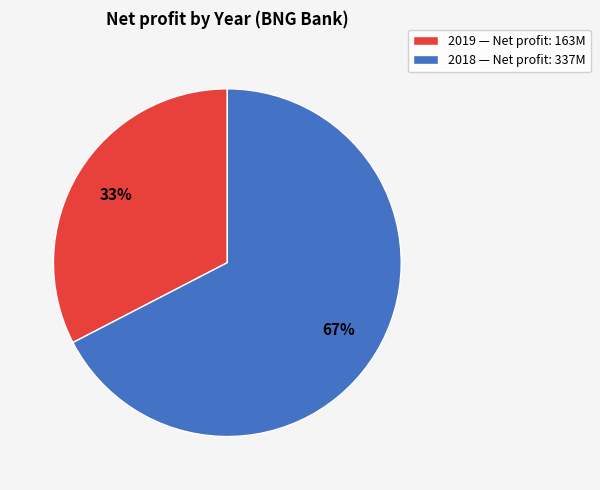

Is there any slice that represents more than half of the pie?

Yes